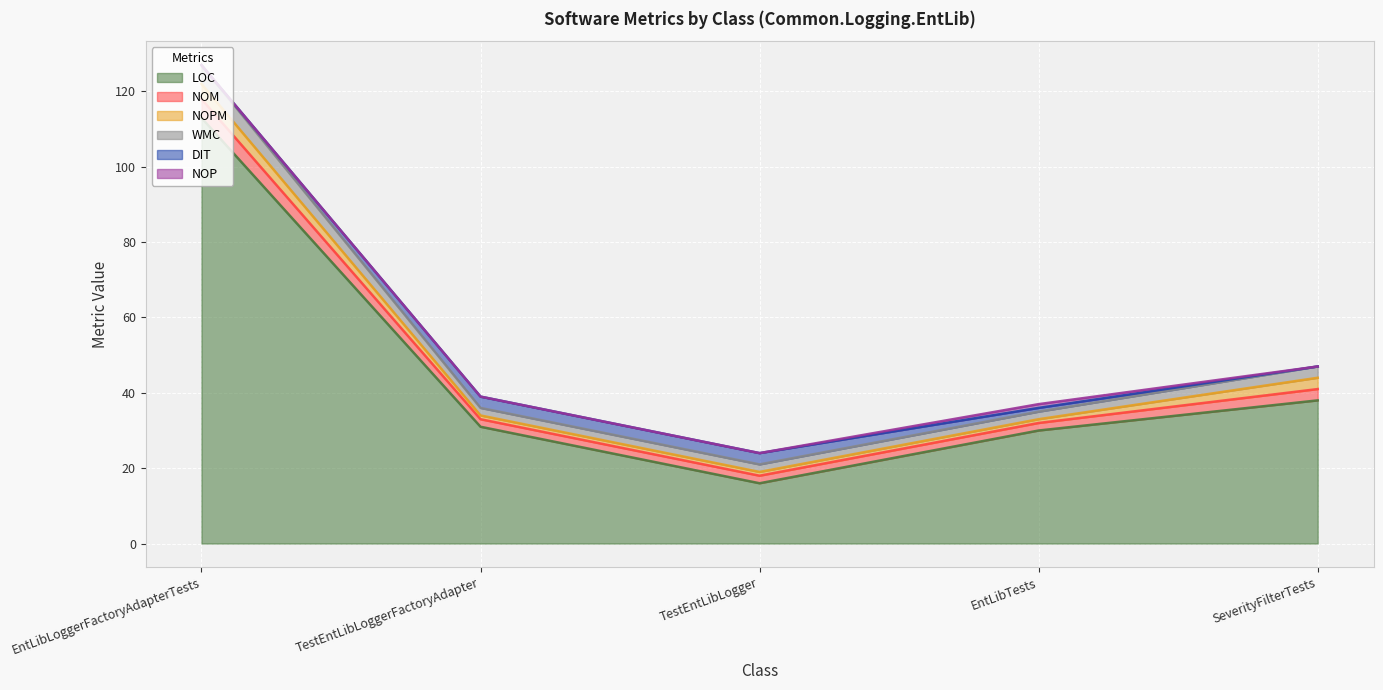

True or false: NOPM has a value of 2 at TestEntLibLoggerFactoryAdapter.

False